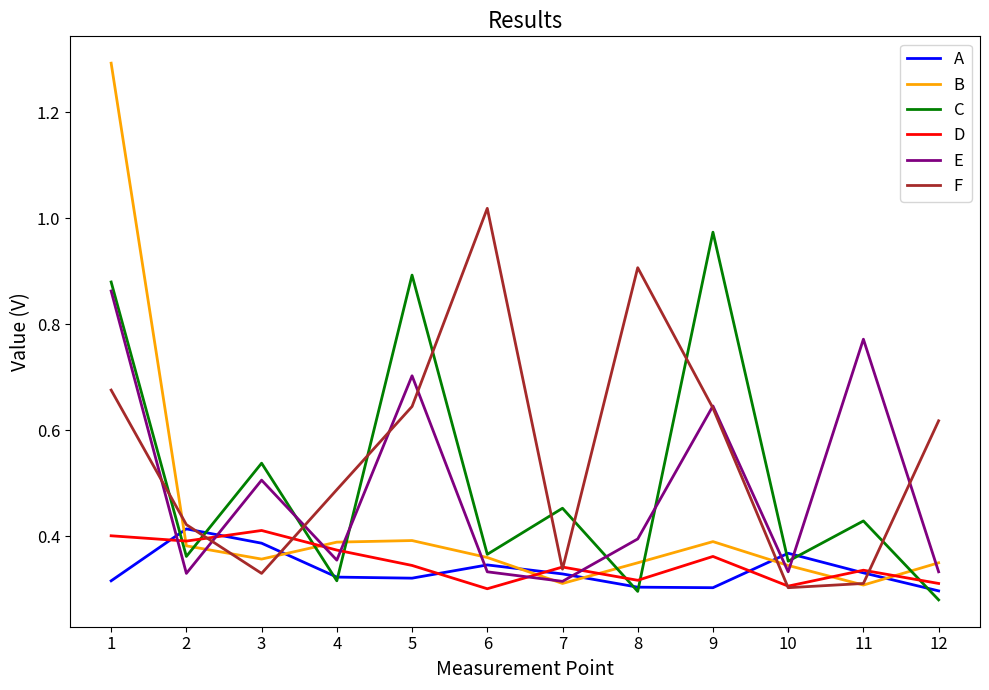

Which series has the widest spread of values?

B